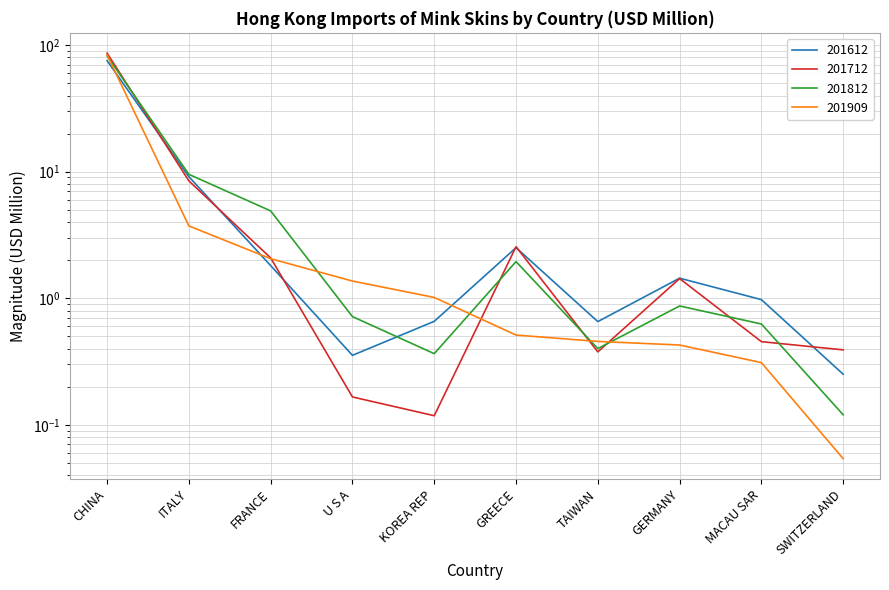

True or false: 201612 has more than 0 points higher than both neighbors.

True